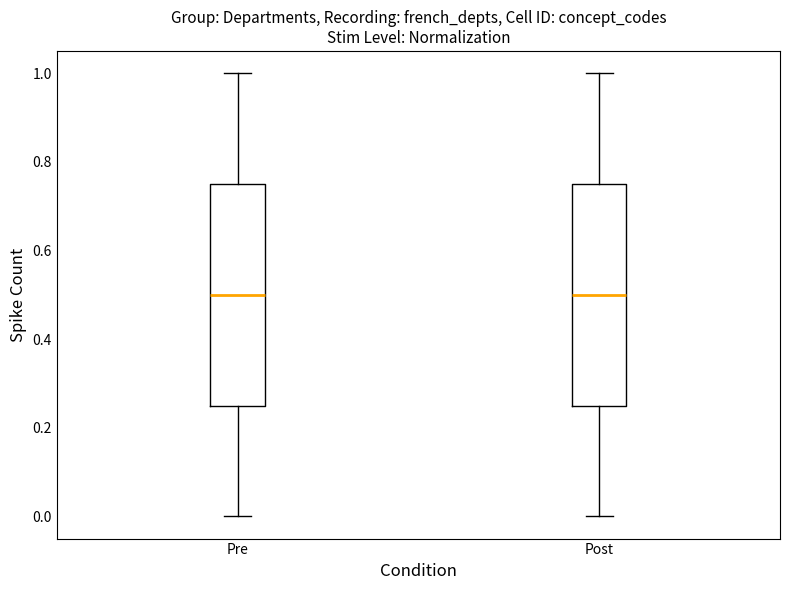

Reading left to right, transcribe this box plot: for each box, give where its median line is, the range the box spans, and where its two whiskers end, as read against the y-axis. The values are not printed on the chart, so give them approximately, as read against the axis.

Pre: median 0.50, box 0.26 to 0.76, whiskers 0.00 to 1.00
Post: median 0.50, box 0.26 to 0.76, whiskers 0.00 to 1.00